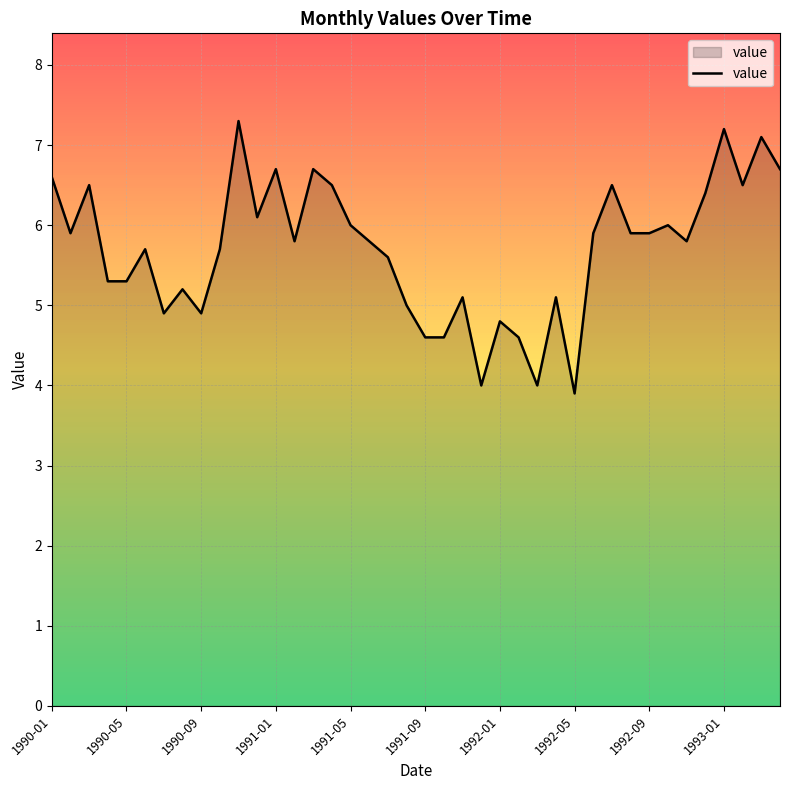

Does the chart have visible grid lines?

Yes